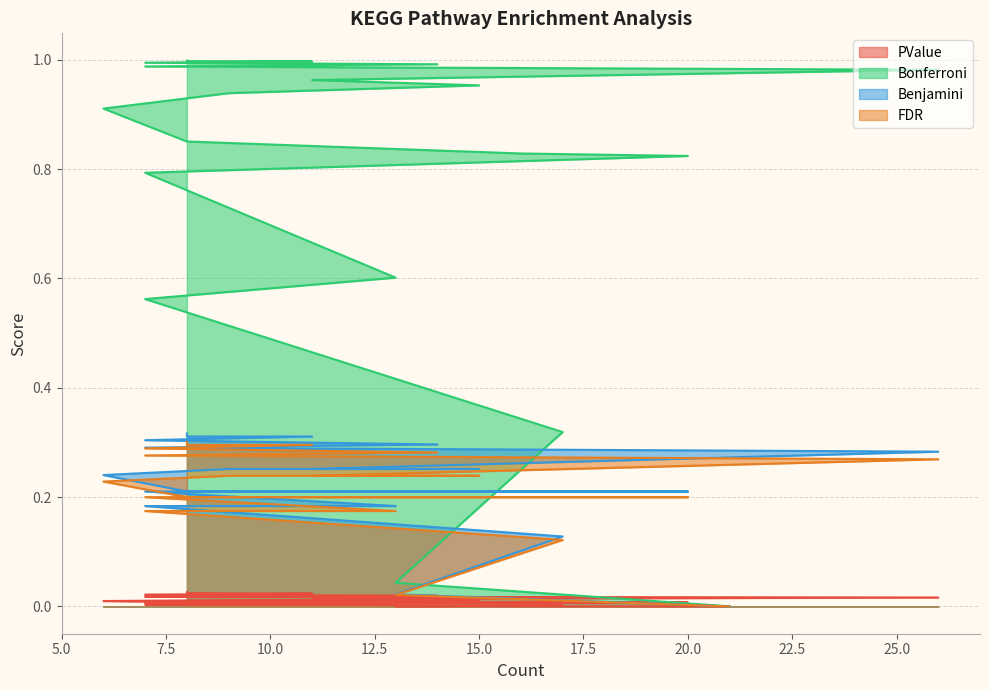

At how many categories does at least one series exceed 0?

20